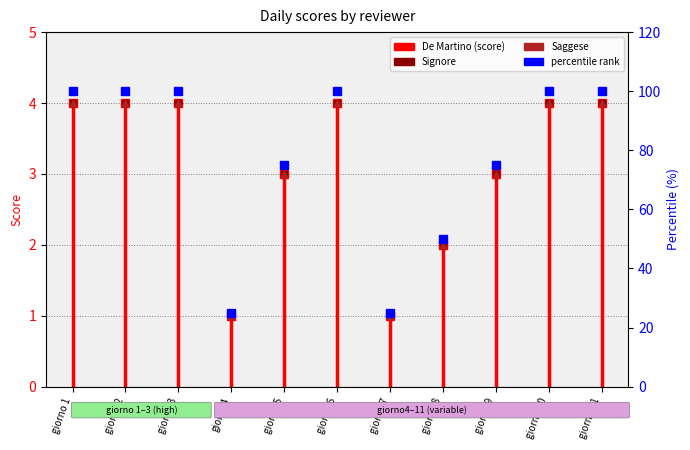

What position from the right is giorno 3?

9